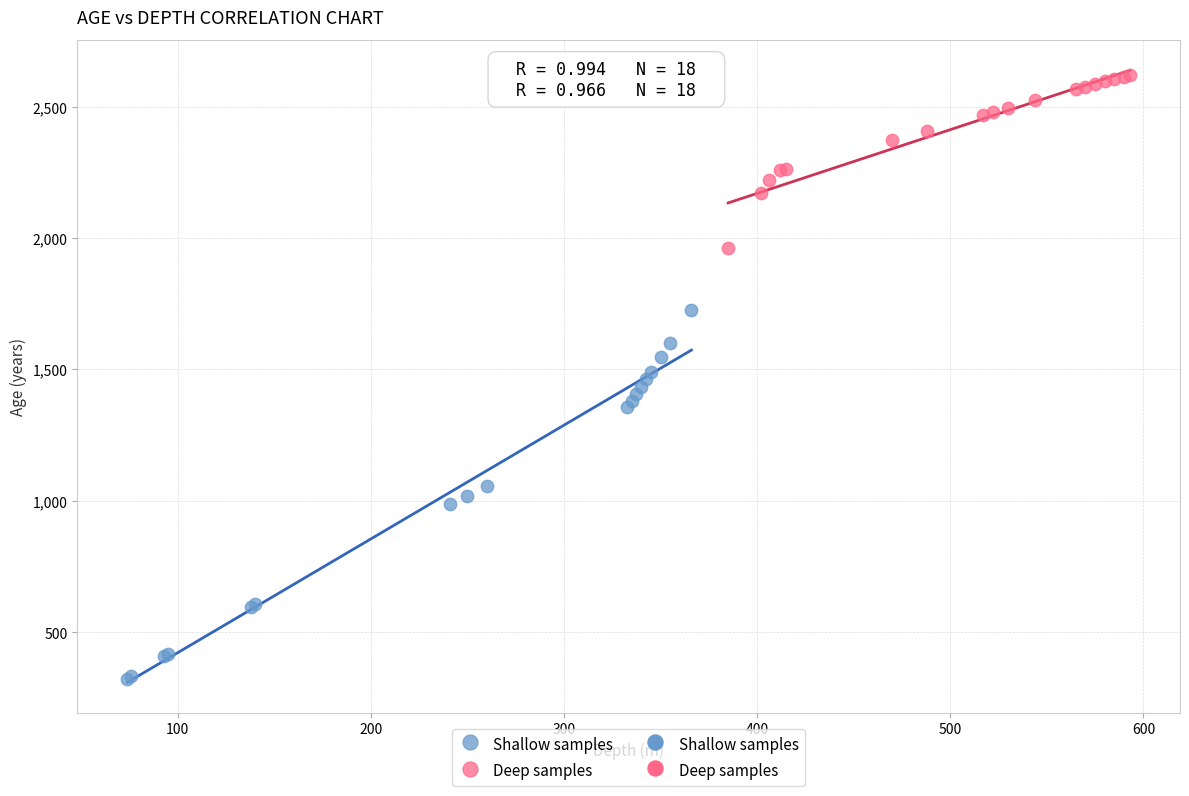

Which series contains the highest Y value?

Deep samples